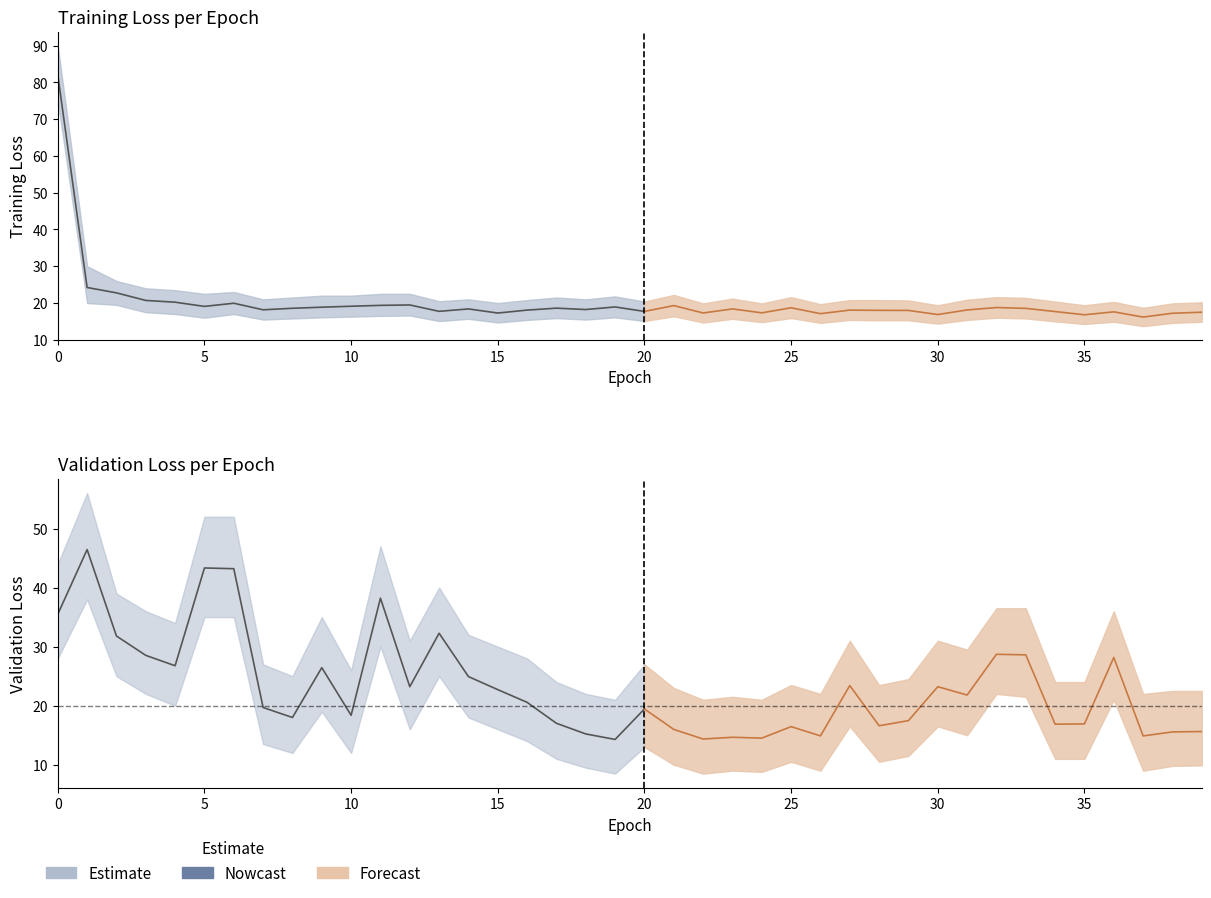

What is the sum of the loss_upper values at 10 and 39?

42.2